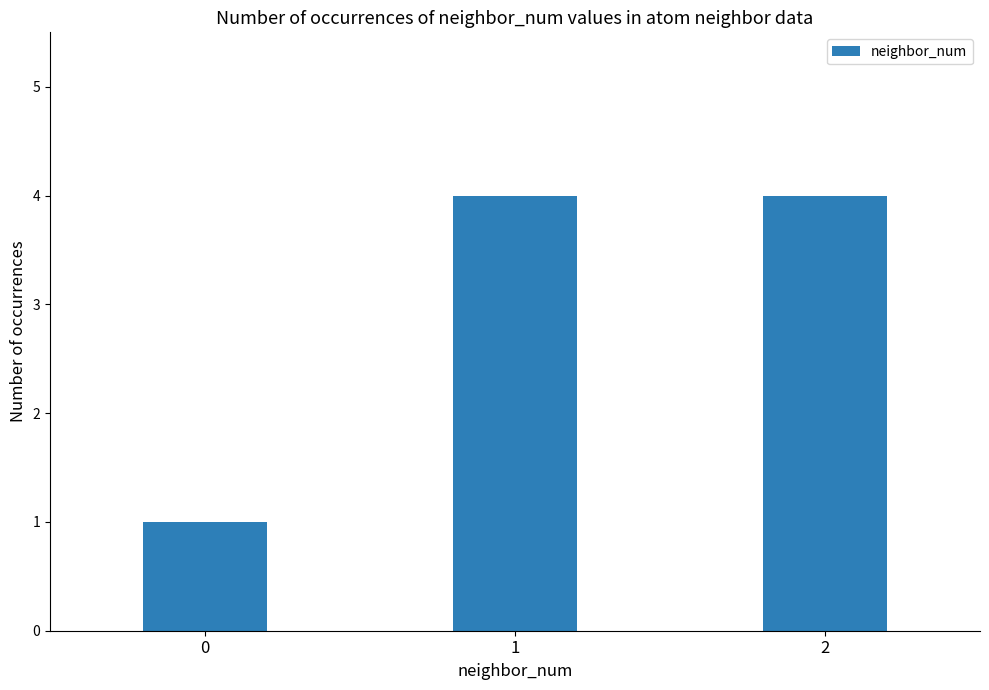

True or false: the data shows 1 at 2.

False